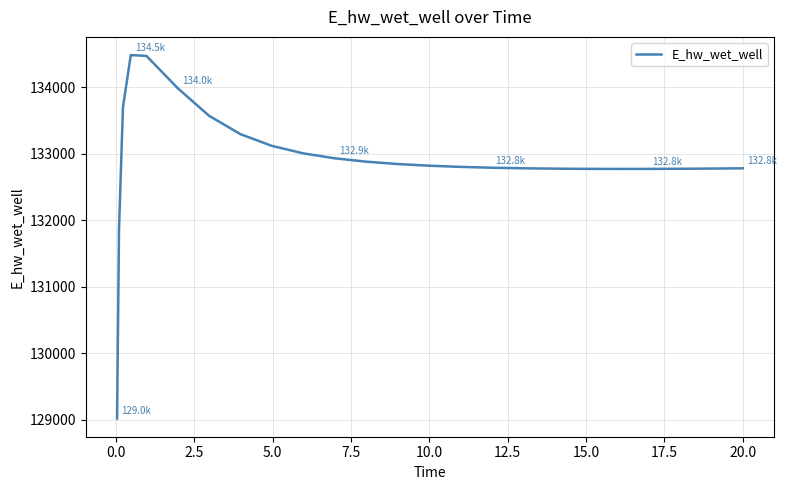

What is the smallest value displayed?

129015.6